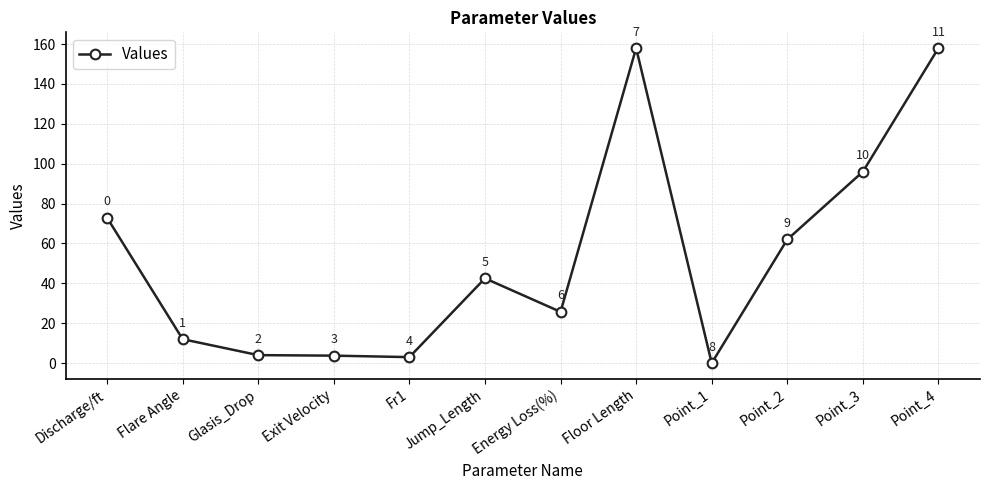

What is the sum of the values at Discharge/ft and Fr1?

75.9